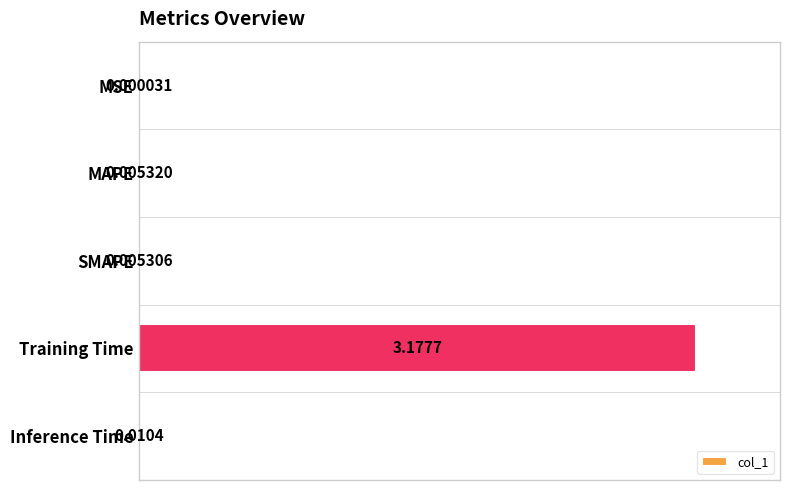

What is the sum of all values?

1.0